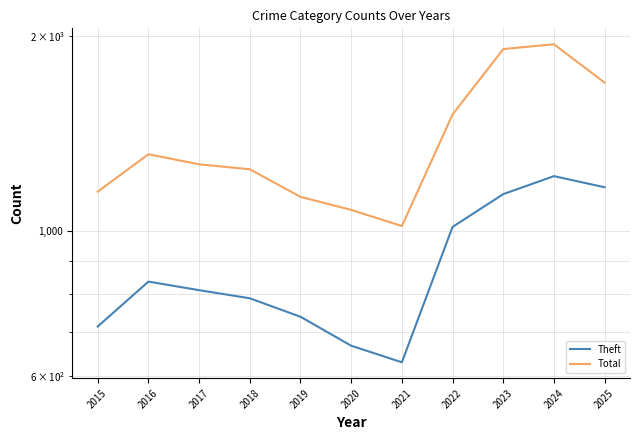

What is the value of the Total point at the 10th from the left?

1940